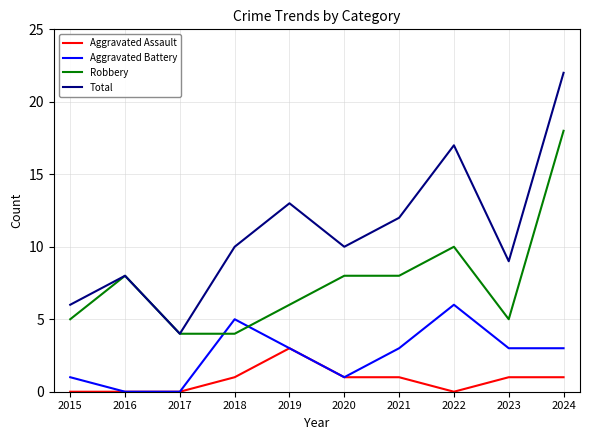

How many distinct data groups are displayed?

4